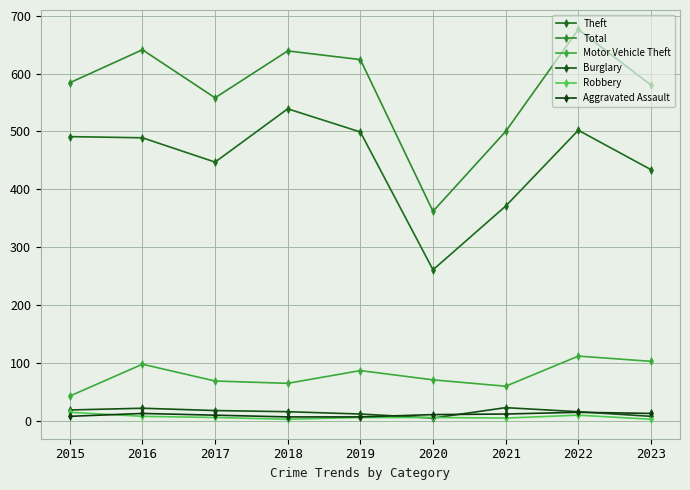

What is the approximate value of Aggravated Assault at 2017?

10